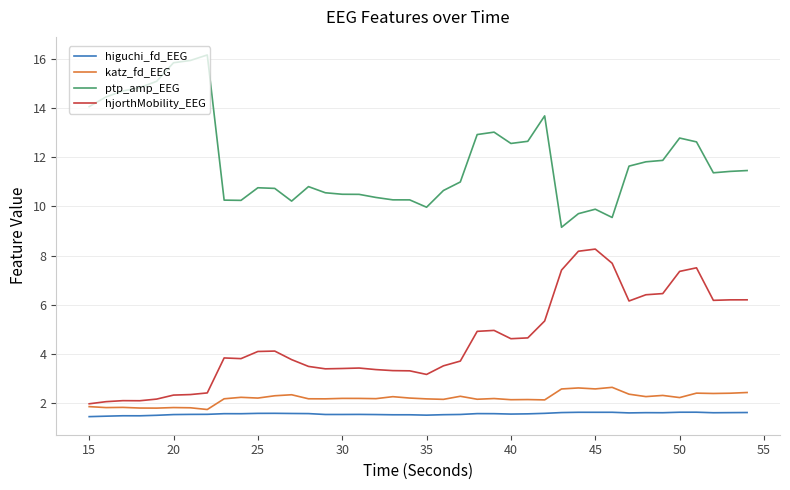

True or false: katz_fd_EEG and higuchi_fd_EEG intersect in this chart.

False